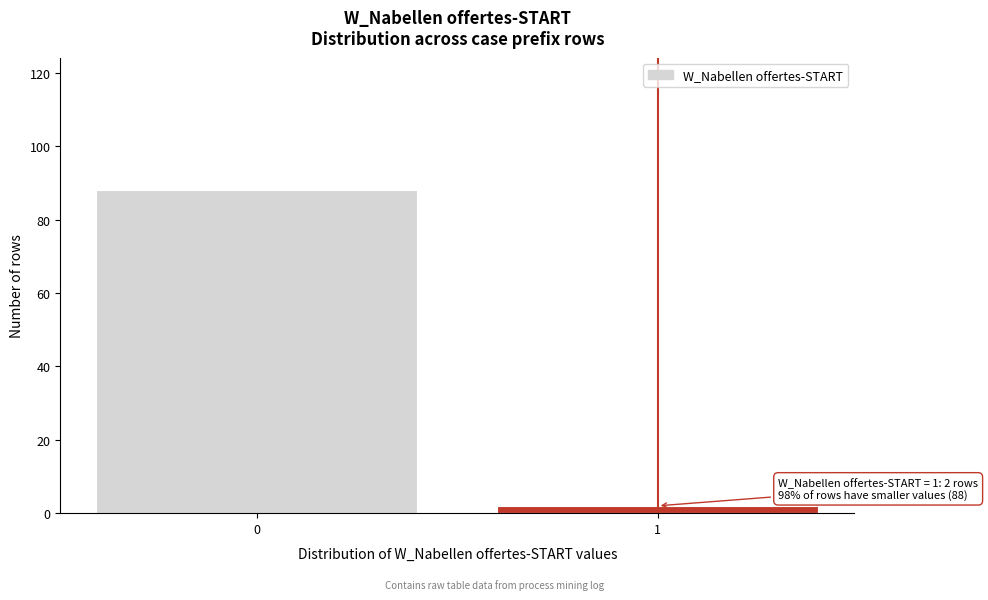

Reading right to left, transcribe all the data shown in this chart.

2	88